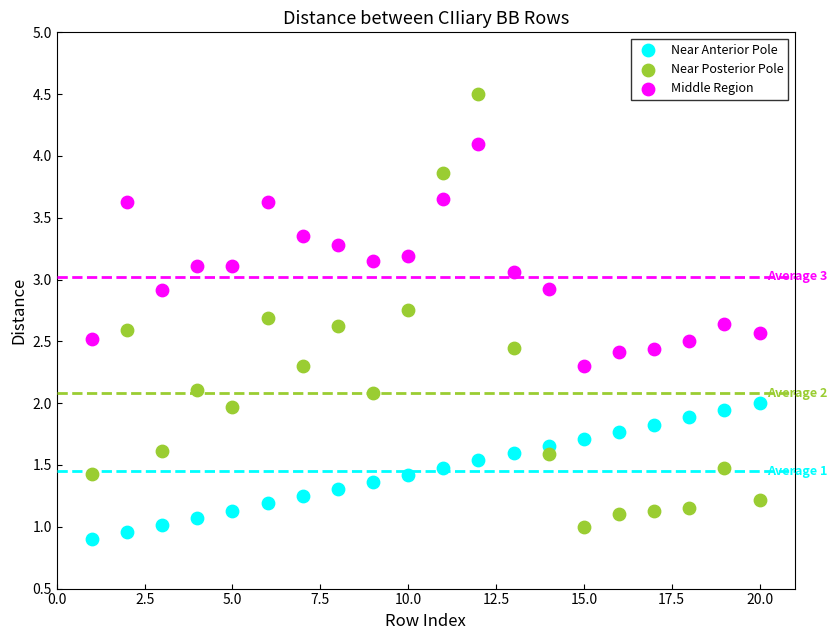

Across all data points, what is the range of X values (max minus min)?

19.0